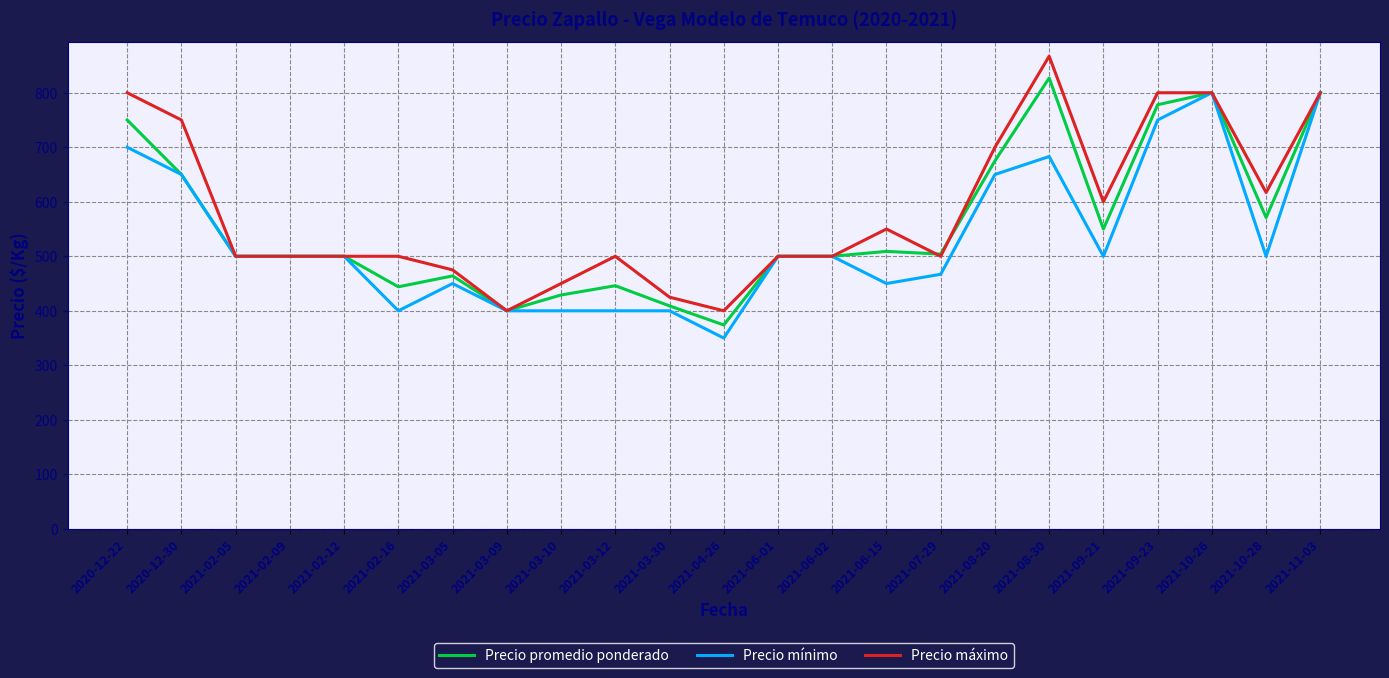

What position from the right is 2021-02-12?

19